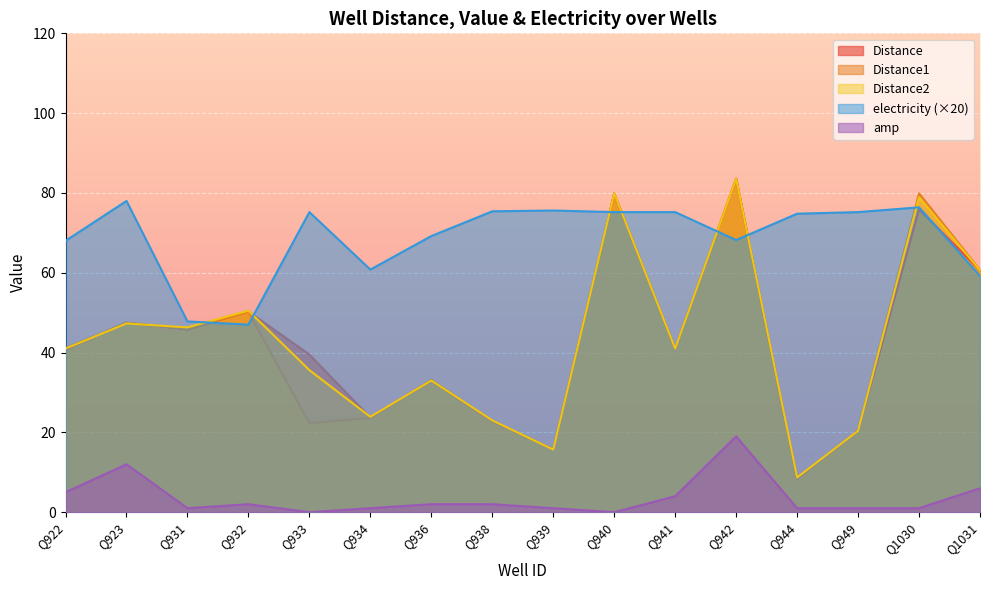

What is the difference between the maximum and minimum values in the Distance series?

75.2